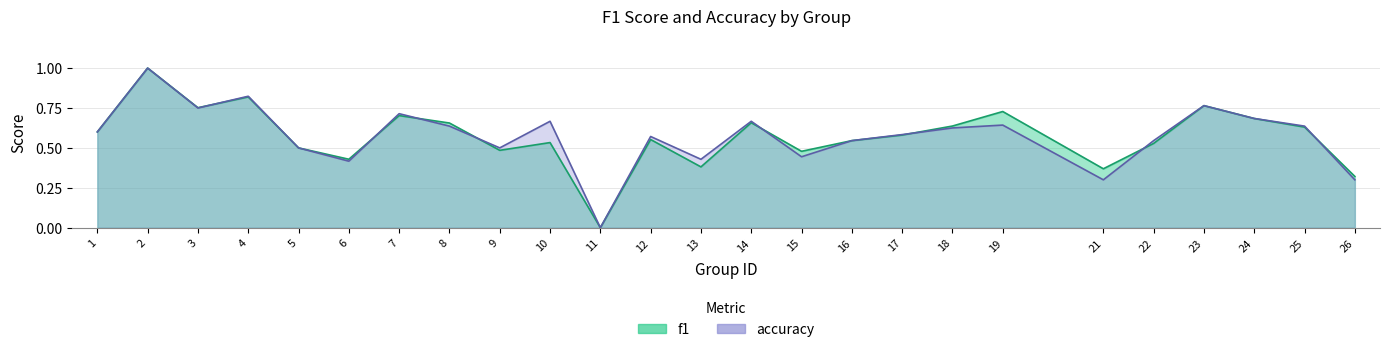

The value of f1 at 14 is 1.1. True or false?

False